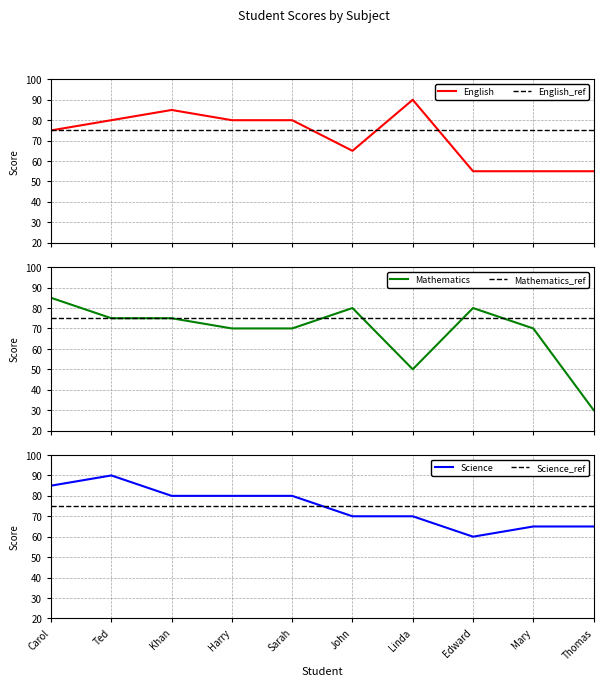

True or false: Science has a value of 114 at Carol.

False